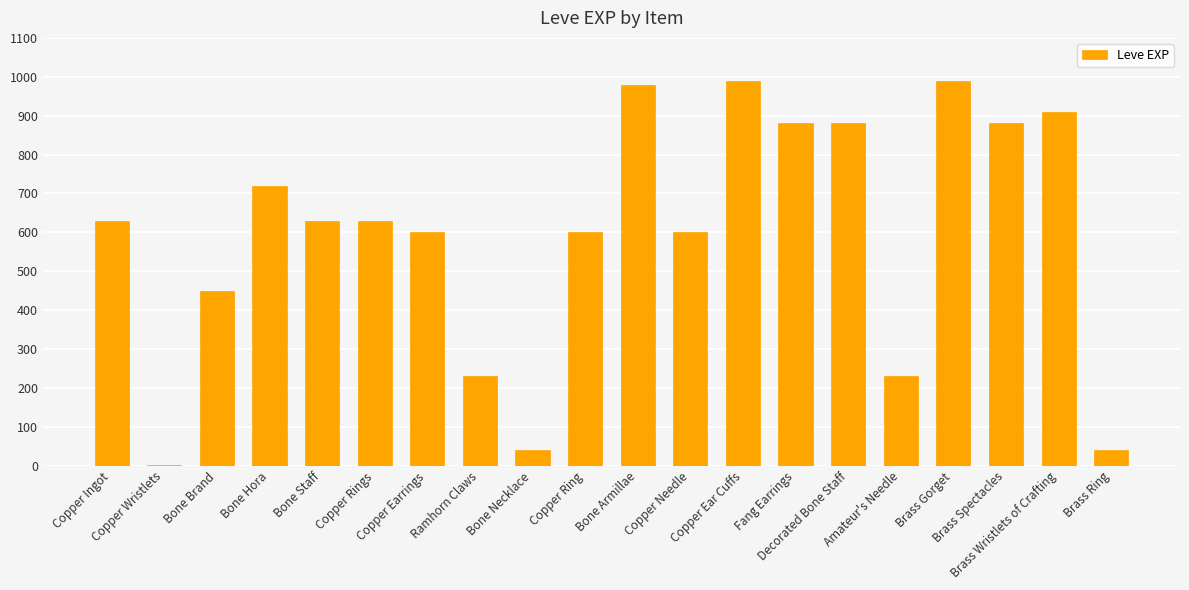

The value at Brass Gorget is 538. True or false?

False